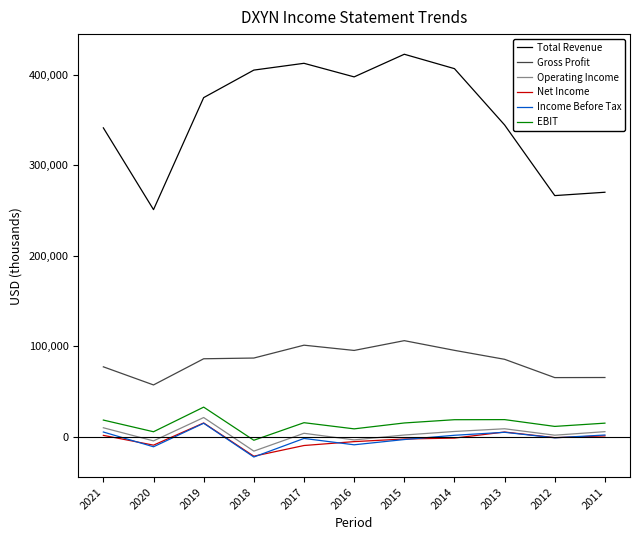

What is the difference between the maximum and minimum values in the Income Before Tax series?

37300